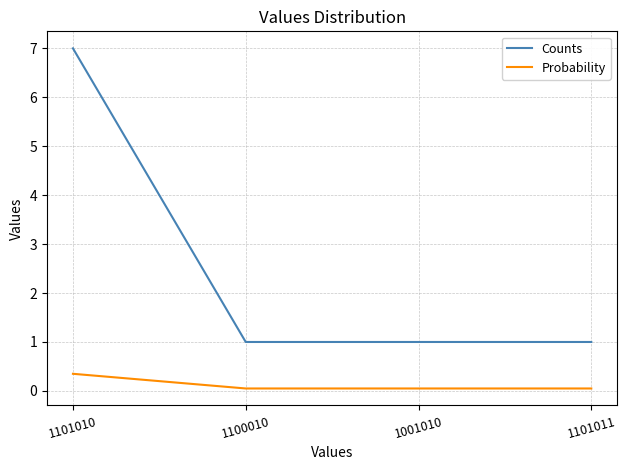

Rank the series by their average value, from lowest to highest.

Probability, Counts